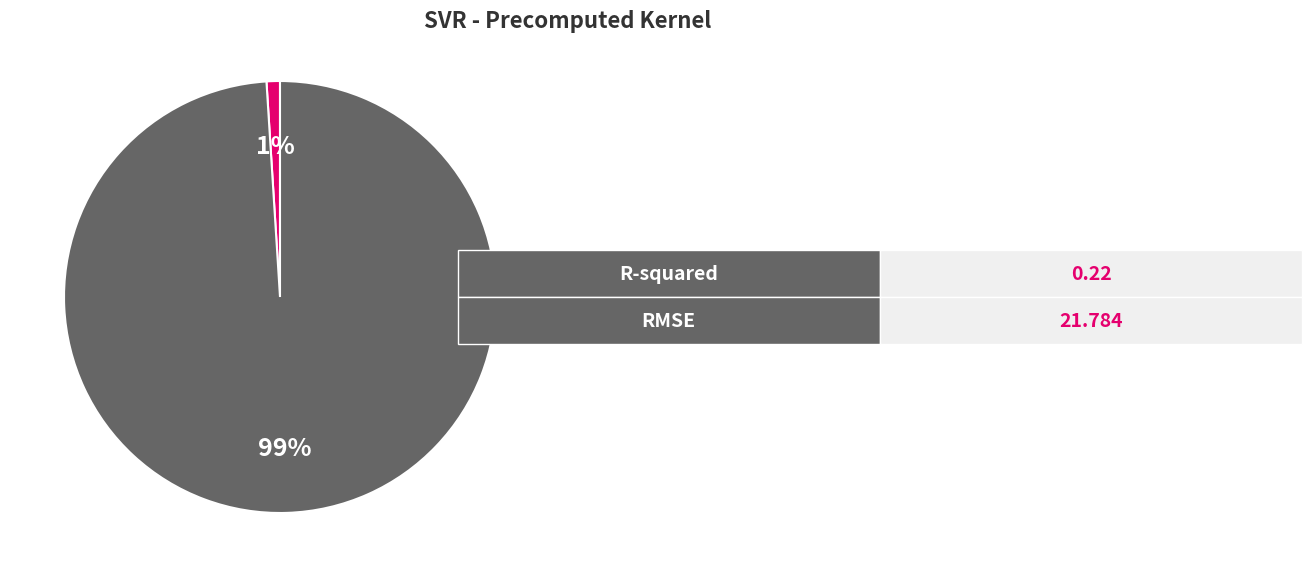

Does any single category account for the majority?

Yes